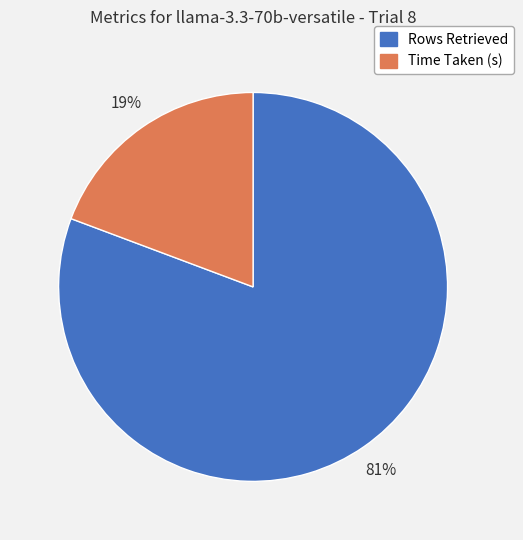

True or false: Rows Retrieved accounts for 81% of the total.

True